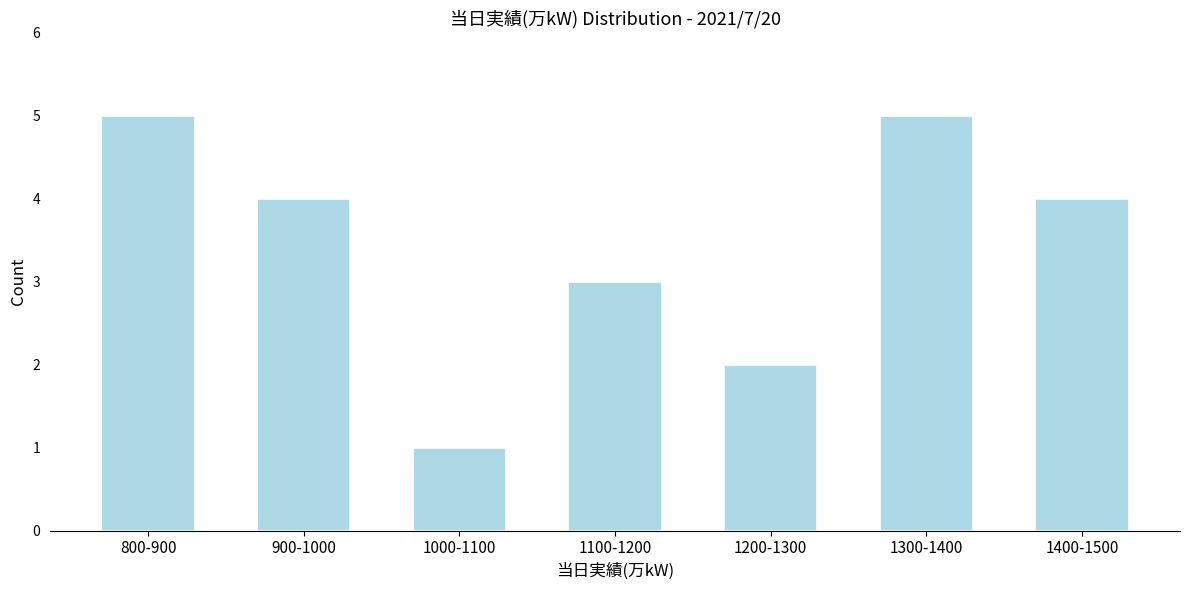

Reading right to left, extract all data points from this chart.

1400-1500=4	1300-1400=5	1200-1300=2	1100-1200=3	1000-1100=1	900-1000=4	800-900=5